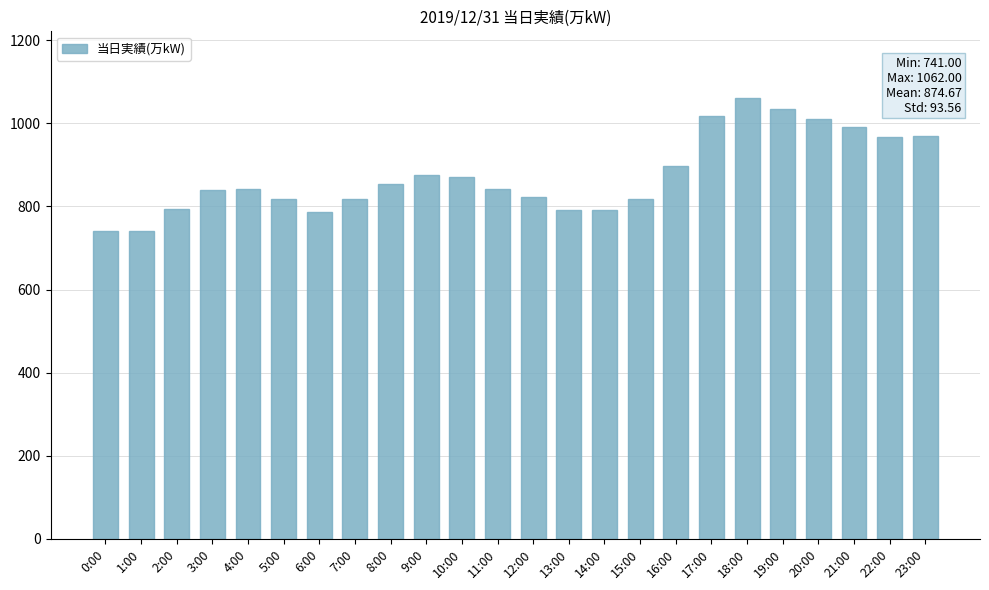

What is the ratio of the value at 9:00 to the value at 7:00?

1.1